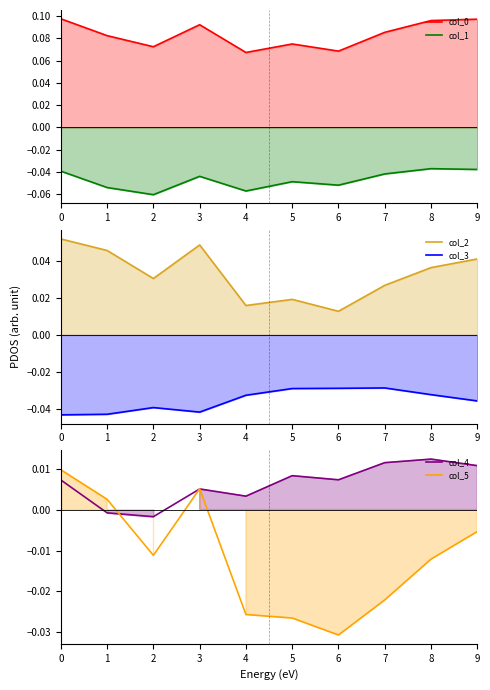

What is the value of the col_1 point at the 3rd from the left?

-0.1